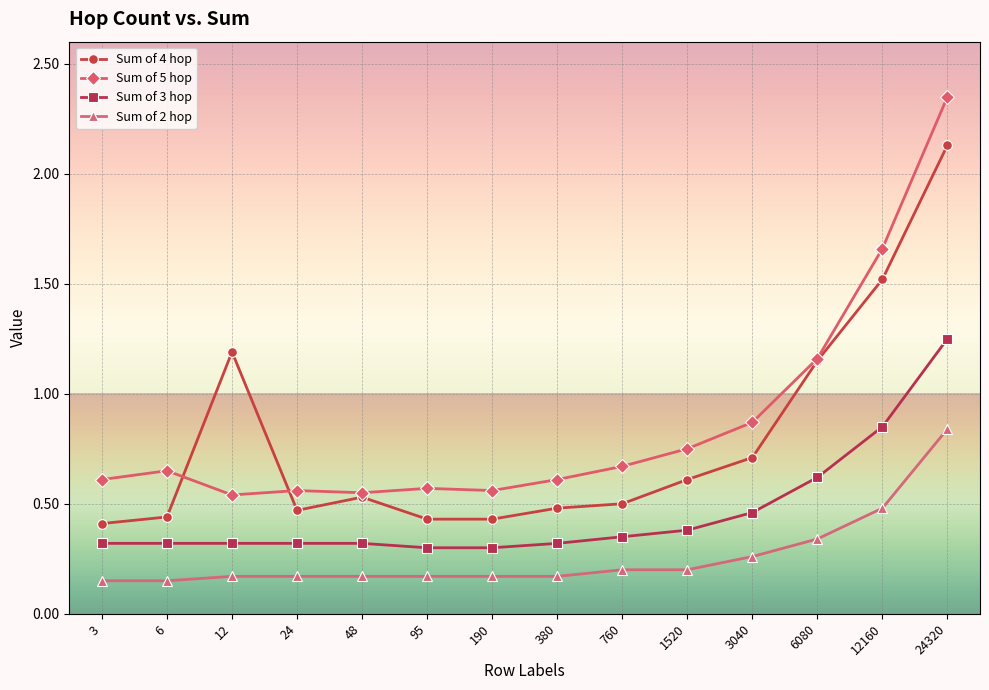

What are all the series names shown in the legend?

Sum of 4 hop, Sum of 5 hop, Sum of 3 hop, Sum of 2 hop